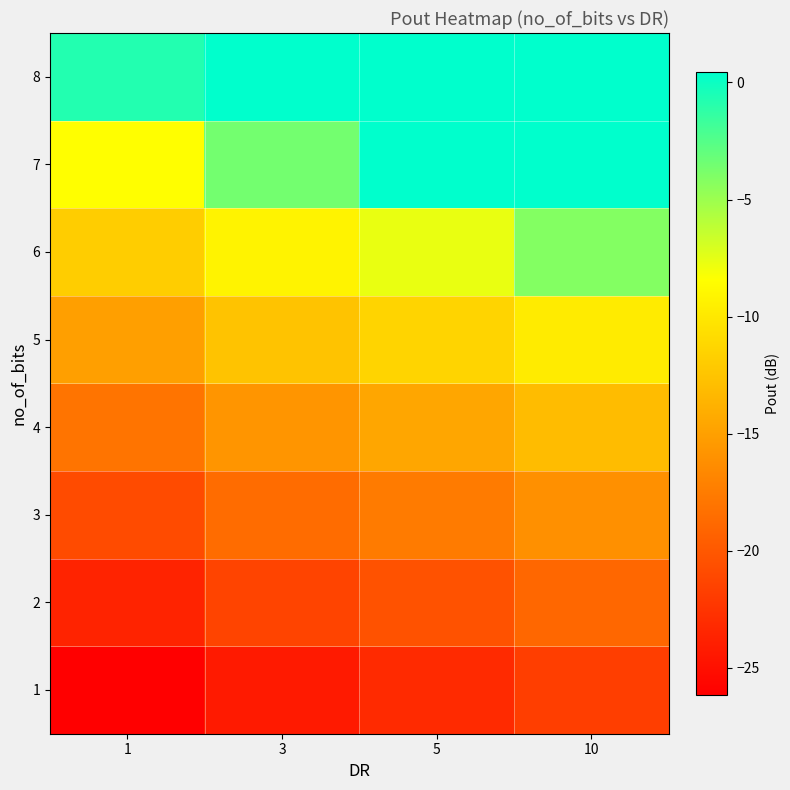

Between 3 and 10, which is larger?

10